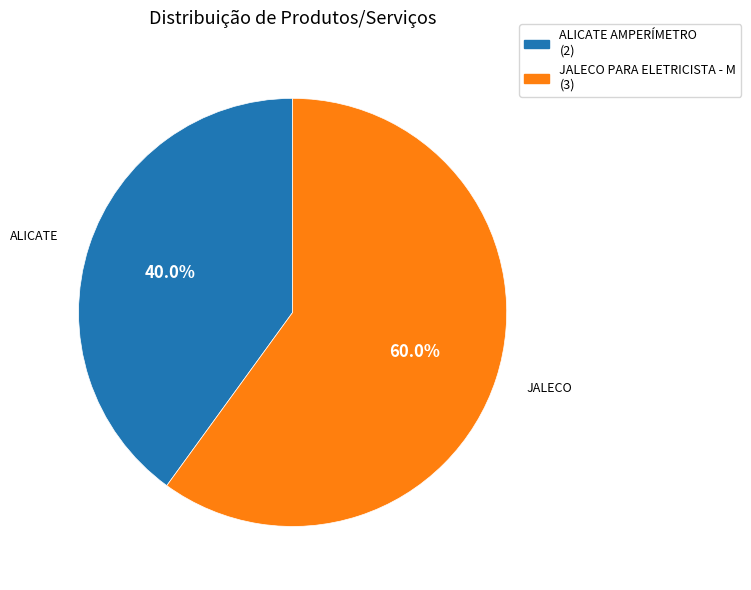

What portion of the pie excludes ALICATE AMPERÍMETRO?

60.0%